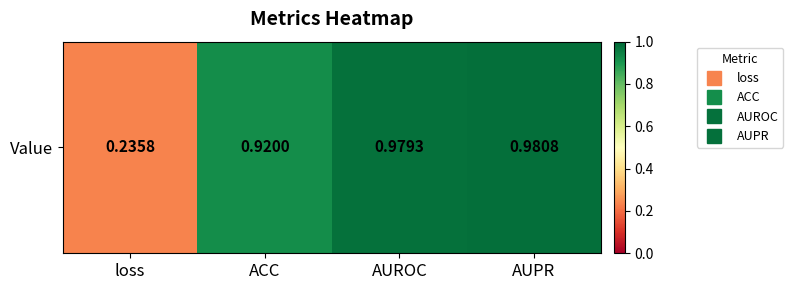

What is the difference between the maximum and second lowest values?

0.1